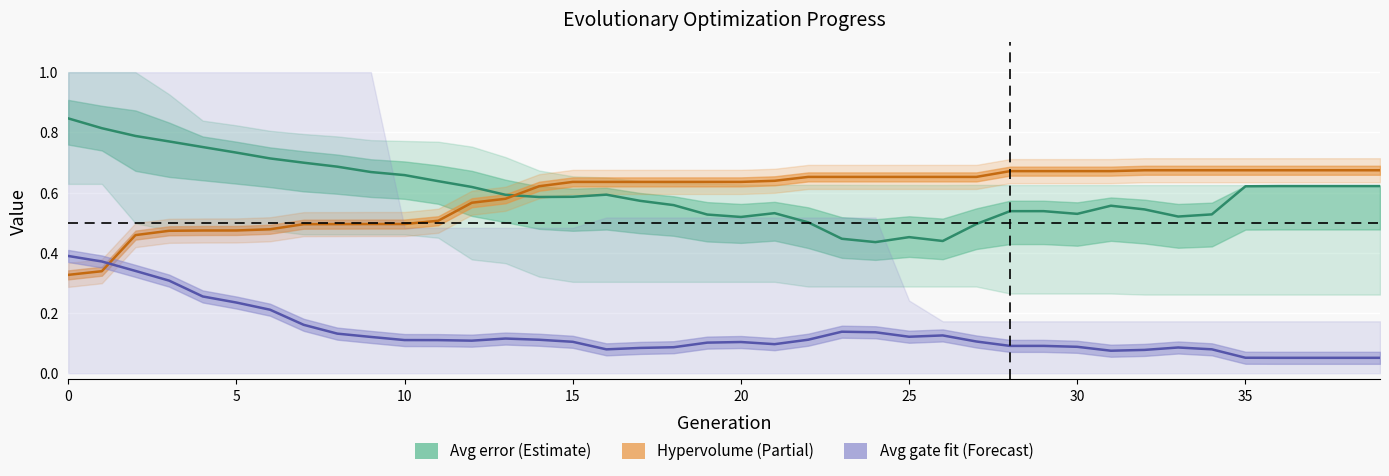

What is the label of the 11th point from the left?

10